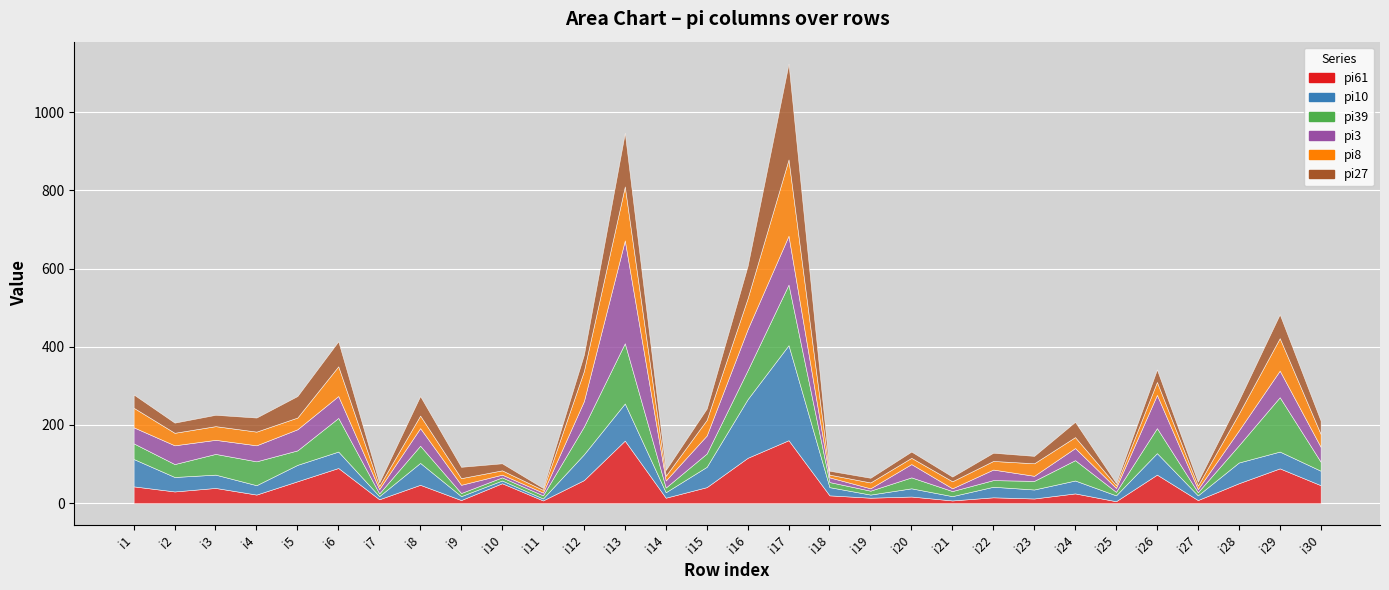

How many data points in pi8 are less than 32?

14